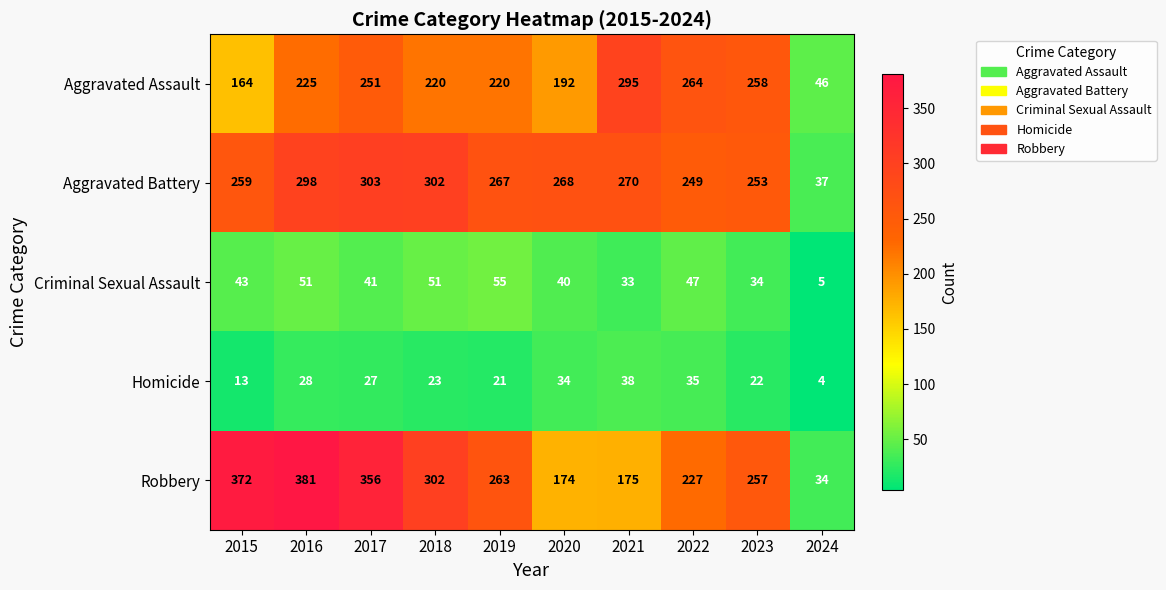

What is the highest value of the Homicide series?

38